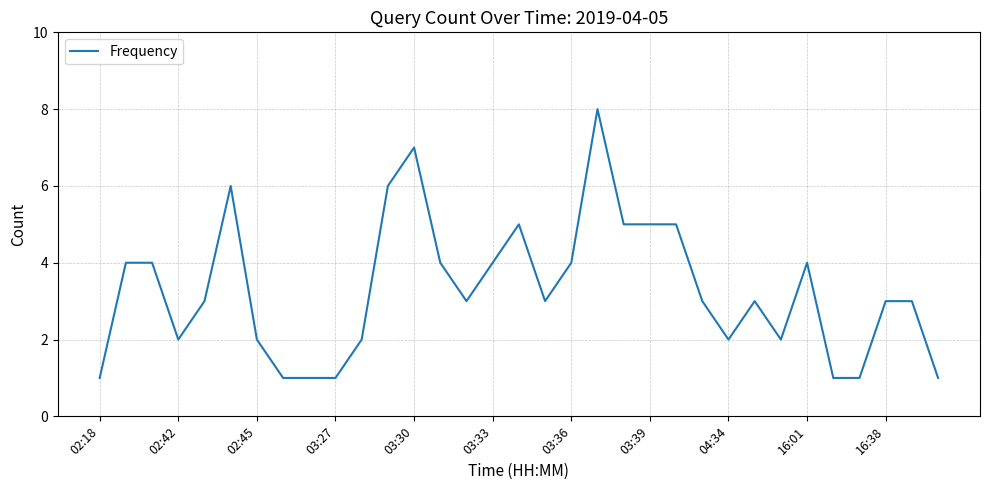

What is the difference between the maximum and minimum values?

7